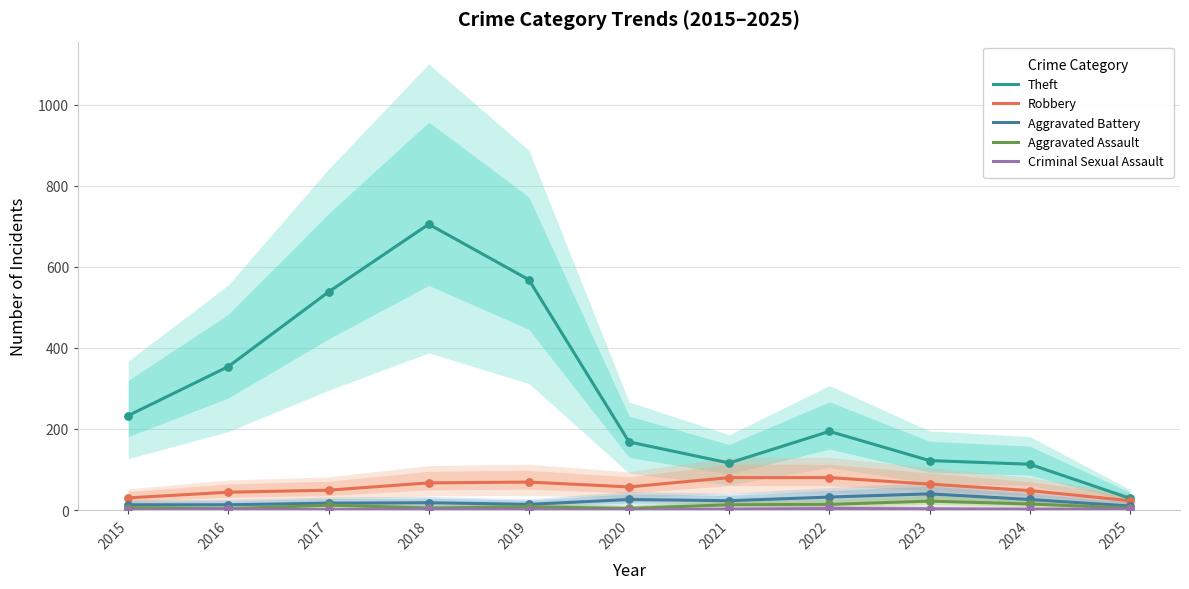

Is the value of Aggravated Battery at 2023 greater than the value of Robbery at 2020?

No